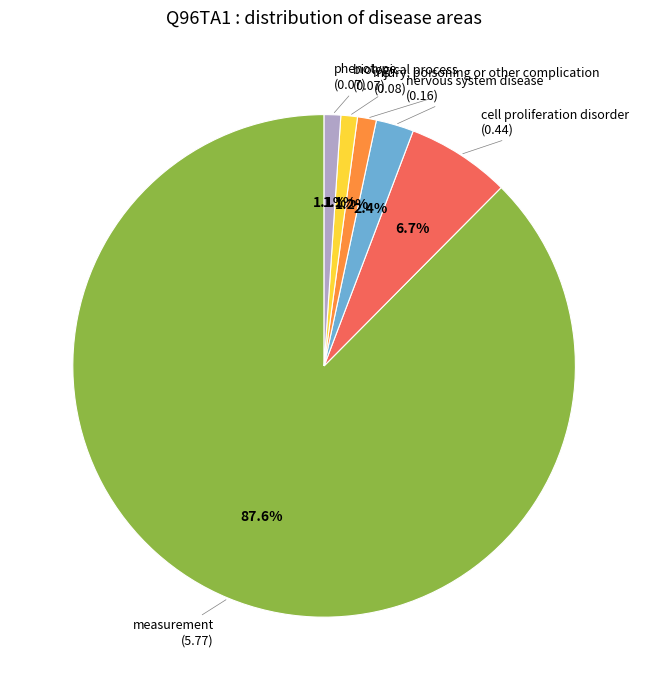

Does any single category account for the majority?

Yes